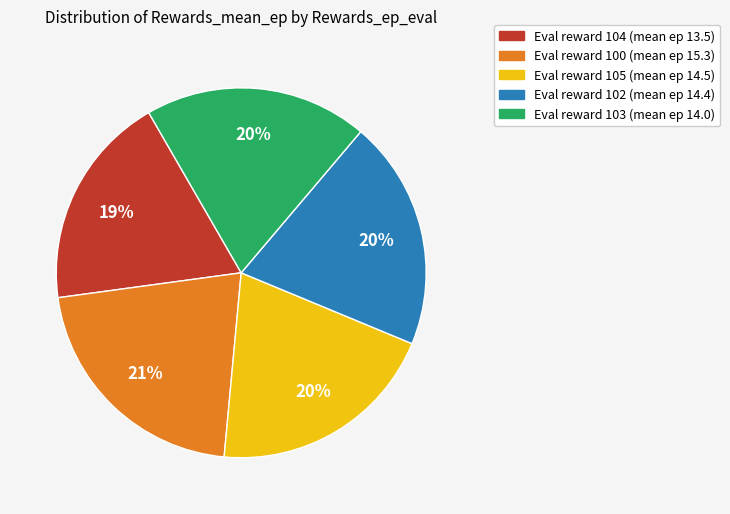

Is there a majority slice in this chart?

No